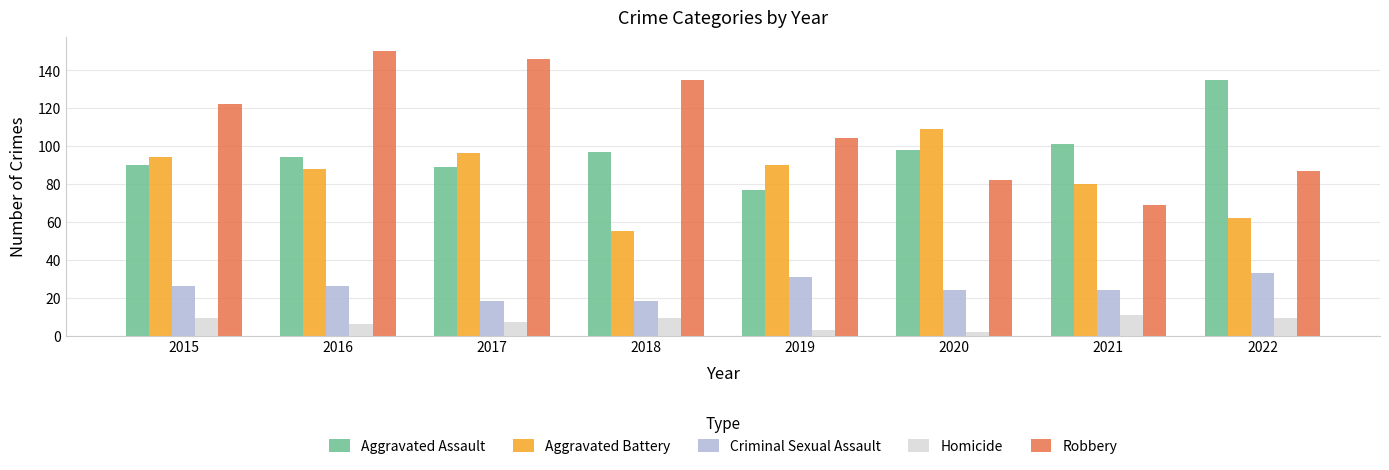

What is the approximate value of Aggravated Battery at 2019, to the nearest 5?

90